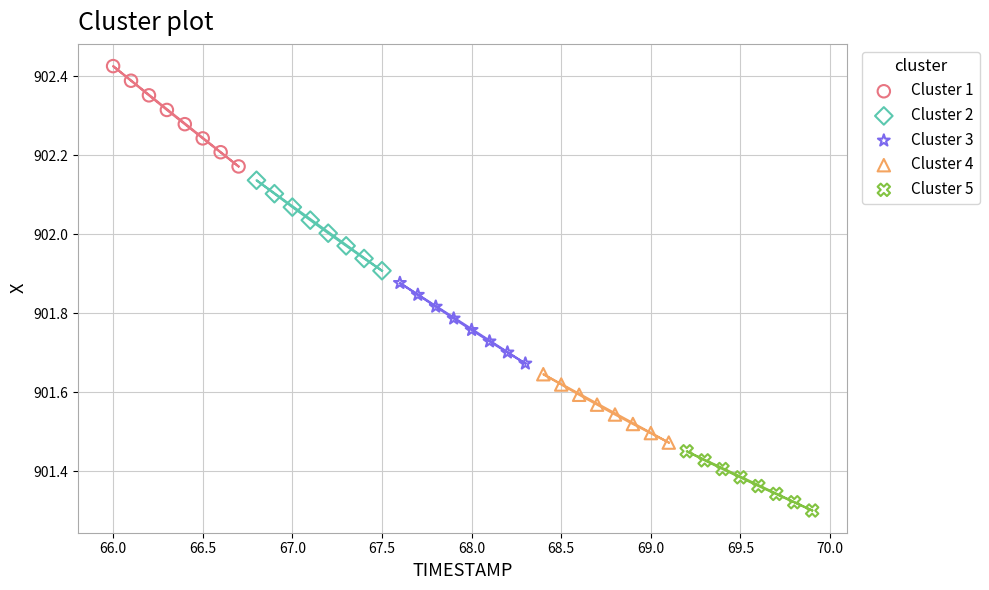

Which series has the widest spread of Y values?

Cluster 1